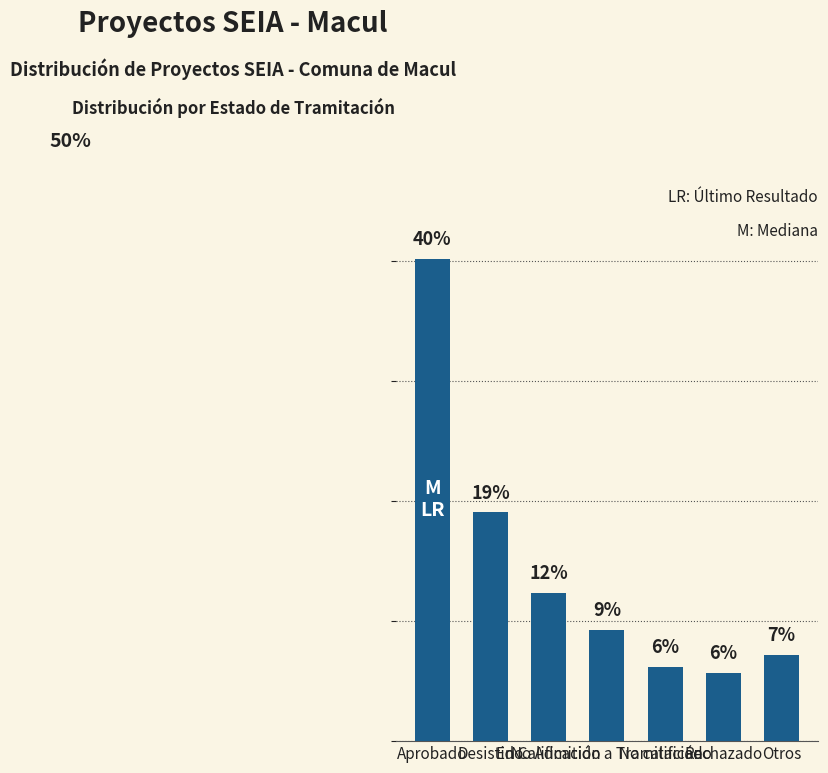

Does the chart contain any negative values?

No